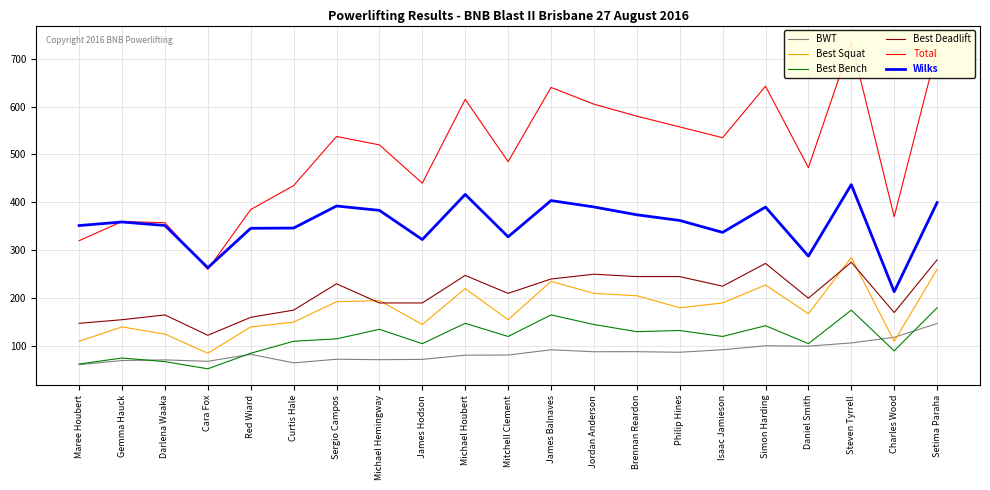

Reading right to left, list all the values displayed in this chart.

BWT: 147.1	118.3	106.5	99.8	100.5	92.3	87.0	88.2	88.2	92.2	81.2	81.0	72.2	71.5	72.5	64.9	82.8	68.2	71.2	69.8	61.1
Best Squat: 260.0	110.0	285.0	167.5	227.5	190.0	180.0	205.0	210.0	235.0	155.0	220.0	145.0	195.0	192.5	150.0	140.0	85.0	125.0	140.0	110.0
Best Bench: 180.0	90.0	175.0	105.0	142.5	120.0	132.5	130.0	145.0	165.0	120.0	147.5	105.0	135.0	115.0	110.0	85.0	52.5	67.5	75.0	62.5
Best Deadlift: 280.0	170.0	275.0	200.0	272.5	225.0	245.0	245.0	250.0	240.0	210.0	247.5	190.0	190.0	230.0	175.0	160.0	122.5	165.0	155.0	147.5
Total: 720.0	370.0	735.0	472.5	642.5	535.0	557.5	580.0	605.0	640.0	485.0	615.0	440.0	520.0	537.5	435.0	385.0	260.0	357.5	360.0	320.0
Wilks: 399.5	213.4	437.0	287.8	390.2	337.3	362.2	374.0	390.4	403.7	328.1	416.6	322.3	383.3	392.4	346.4	345.9	263.6	351.7	359.0	351.6